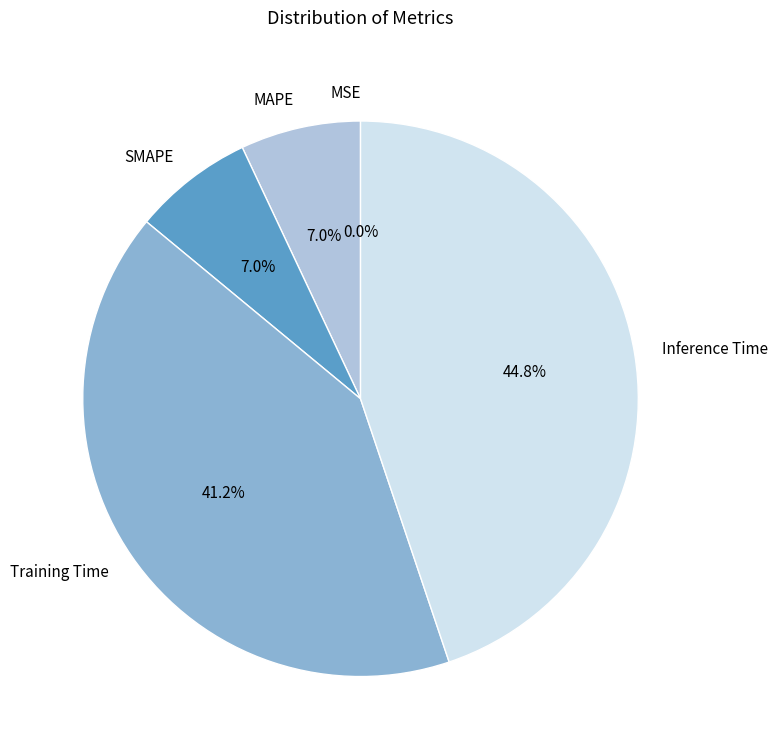

Which has a higher value, Inference Time or MAPE?

Inference Time